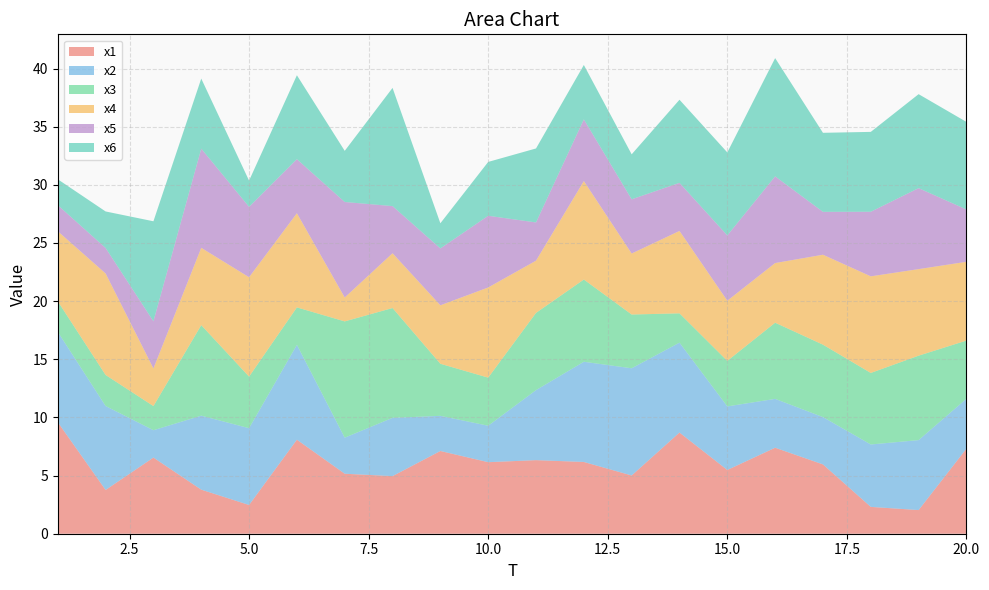

Reading left to right, extract all data points from this chart.

x1: 1=9.6	2=3.8	3=6.5	4=3.8	5=2.5	6=8.1	7=5.2	8=5.0	9=7.1	10=6.2	11=6.3	12=6.2	13=5.0	14=8.7	15=5.5	16=7.4	17=6.0	18=2.3	19=2.0	20=7.3
x2: 1=7.8	2=7.2	3=2.4	4=6.4	5=6.6	6=8.2	7=3.1	8=5.0	9=3.0	10=3.1	11=6.0	12=8.6	13=9.2	14=7.7	15=5.5	16=4.2	17=4.1	18=5.4	19=6.0	20=4.3
x3: 1=2.6	2=2.7	3=2.1	4=7.8	5=4.4	6=3.2	7=10.0	8=9.4	9=4.5	10=4.1	11=6.6	12=7.1	13=4.6	14=2.5	15=3.9	16=6.5	17=6.2	18=6.2	19=7.3	20=5.0
x4: 1=6.0	2=8.7	3=3.2	4=6.6	5=8.5	6=8.1	7=2.1	8=4.7	9=5.0	10=7.8	11=4.5	12=8.5	13=5.2	14=7.1	15=5.2	16=5.1	17=7.7	18=8.3	19=7.4	20=6.8
x5: 1=2.2	2=2.2	3=4.1	4=8.5	5=6.1	6=4.7	7=8.2	8=4.1	9=4.9	10=6.2	11=3.3	12=5.3	13=4.7	14=4.1	15=5.6	16=7.5	17=3.7	18=5.6	19=7.0	20=4.5
x6: 1=2.2	2=3.1	3=8.6	4=6.0	5=2.3	6=7.2	7=4.4	8=10.2	9=2.2	10=4.6	11=6.4	12=4.7	13=3.9	14=7.1	15=7.1	16=10.2	17=6.8	18=6.9	19=8.1	20=7.5